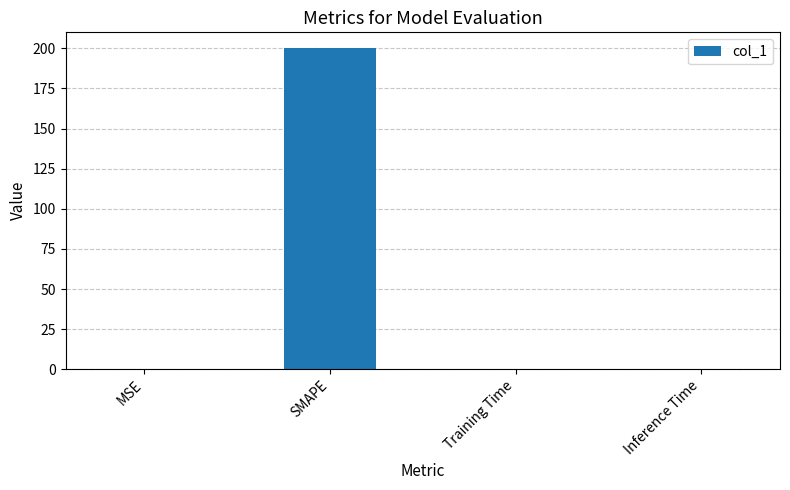

What is the sum of all values?

200.0